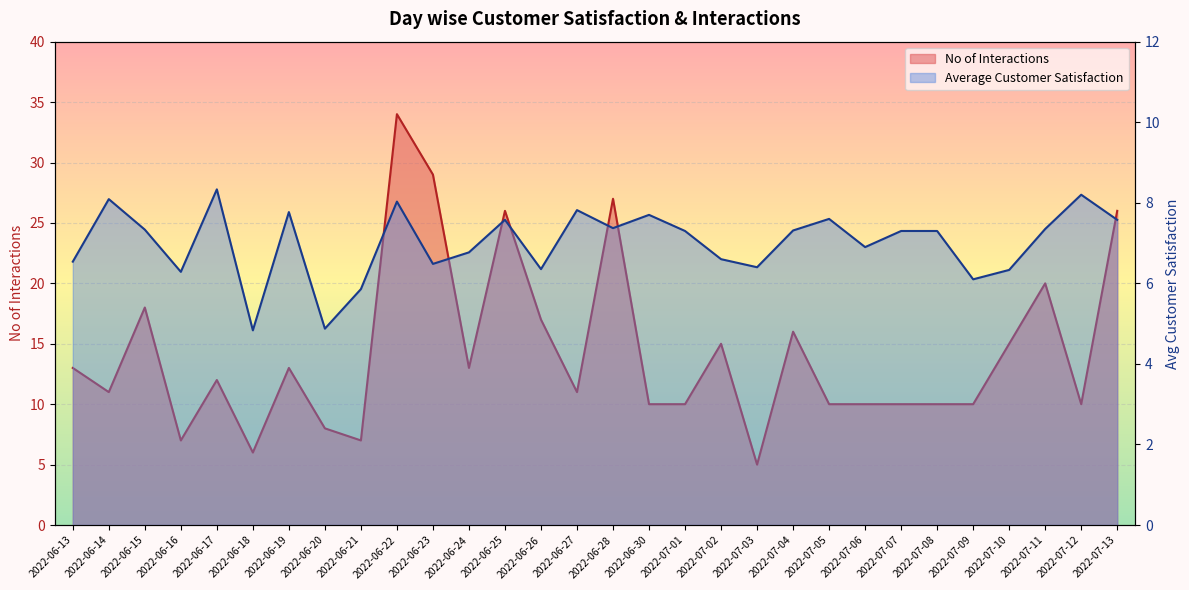

Is it true that No of Interactions equals 10.0 at 2022-07-10?

False